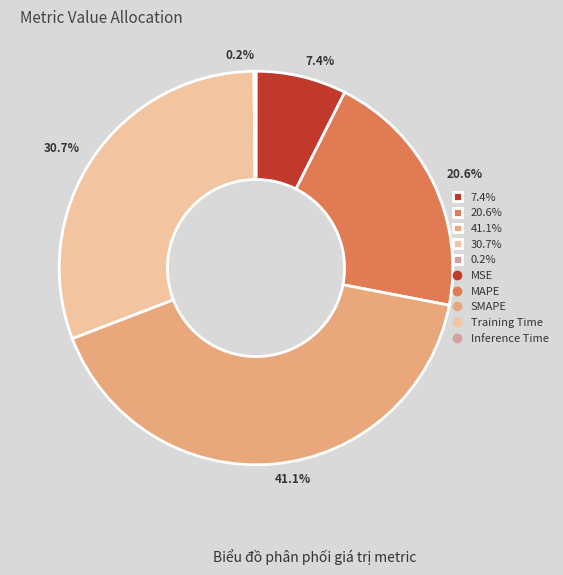

To the nearest percent, what is the average slice percentage?

20%